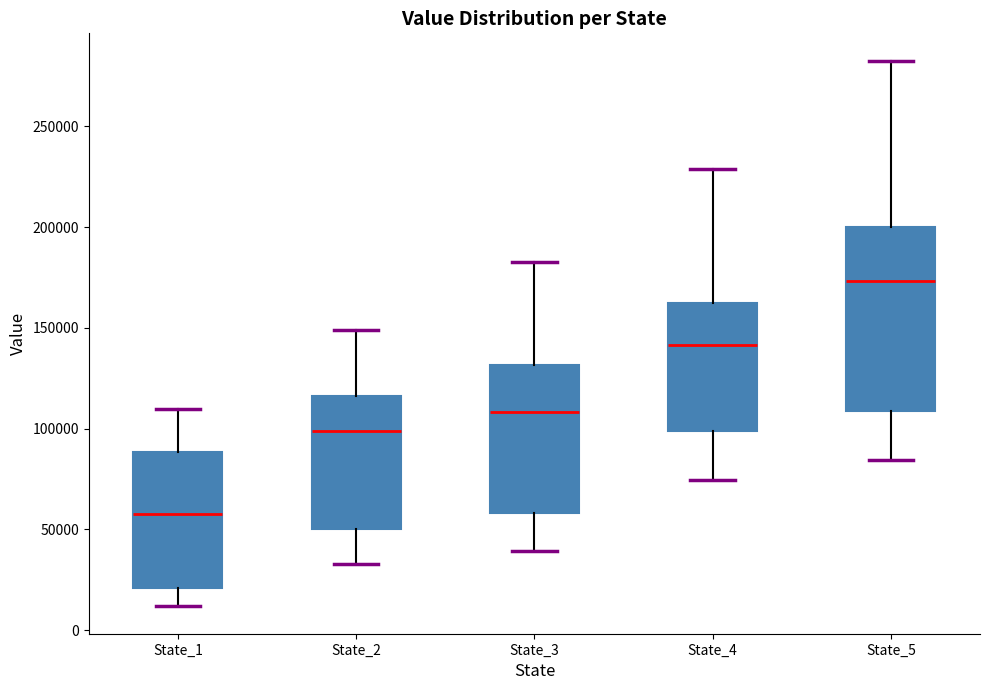

Reading left to right, read every box against the y-axis: the position of its median line, the range the box covers, and the ends of its whiskers. The values are not printed on the chart, so give them approximately, as read against the axis.

State_1: median 60000, box 20000 to 90000, whiskers 10000 to 110000
State_2: median 100000, box 50000 to 115000, whiskers 35000 to 150000
State_3: median 110000, box 60000 to 130000, whiskers 40000 to 180000
State_4: median 140000, box 100000 to 160000, whiskers 75000 to 230000
State_5: median 175000, box 110000 to 200000, whiskers 85000 to 285000